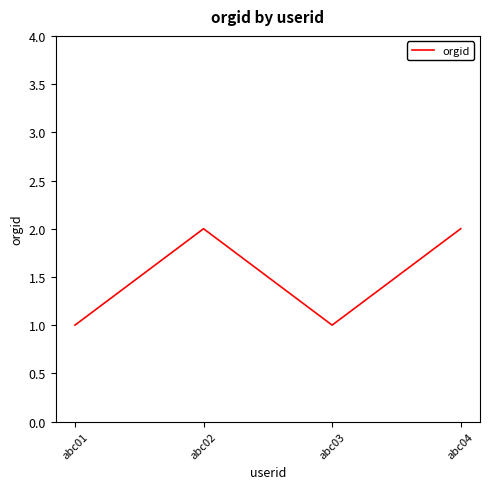

Between abc02 and abc01, which is larger?

abc02